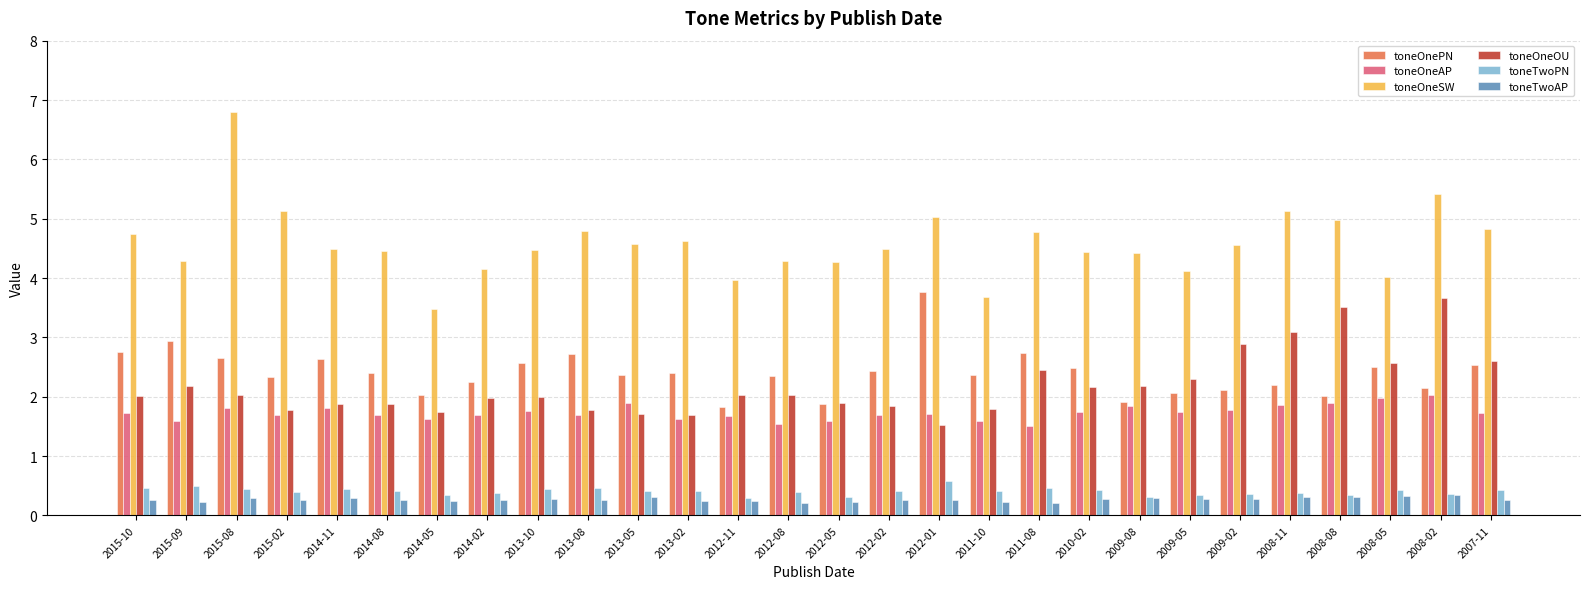

What is the value of the toneOneSW bar at the 14th from the left?

4.3